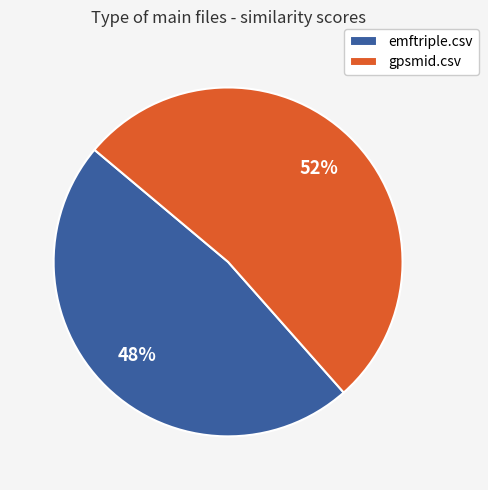

Approximately how many times larger is the value at emftriple.csv compared to gpsmid.csv?

0.9